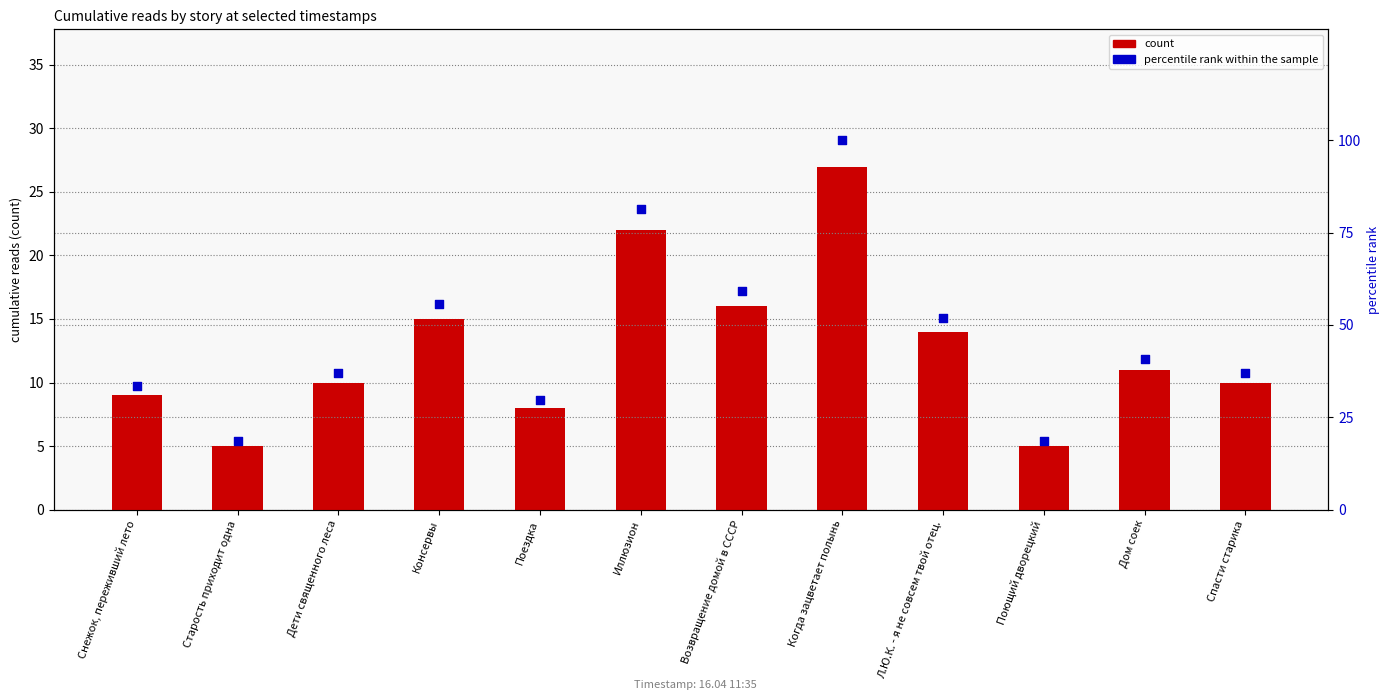

Which series contains the highest Y value?

percentile rank within the sample